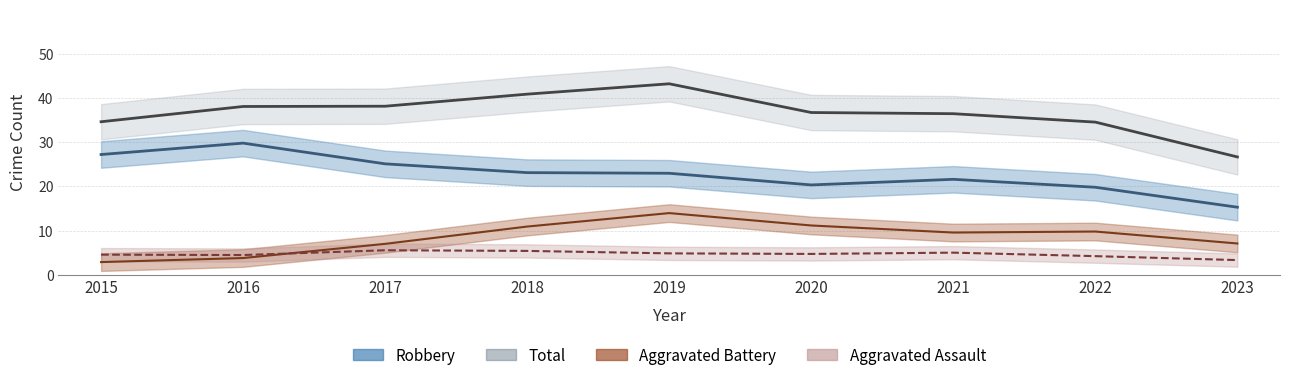

What are all the series names shown in the legend?

Robbery, Aggravated Battery, Aggravated Assault, Total